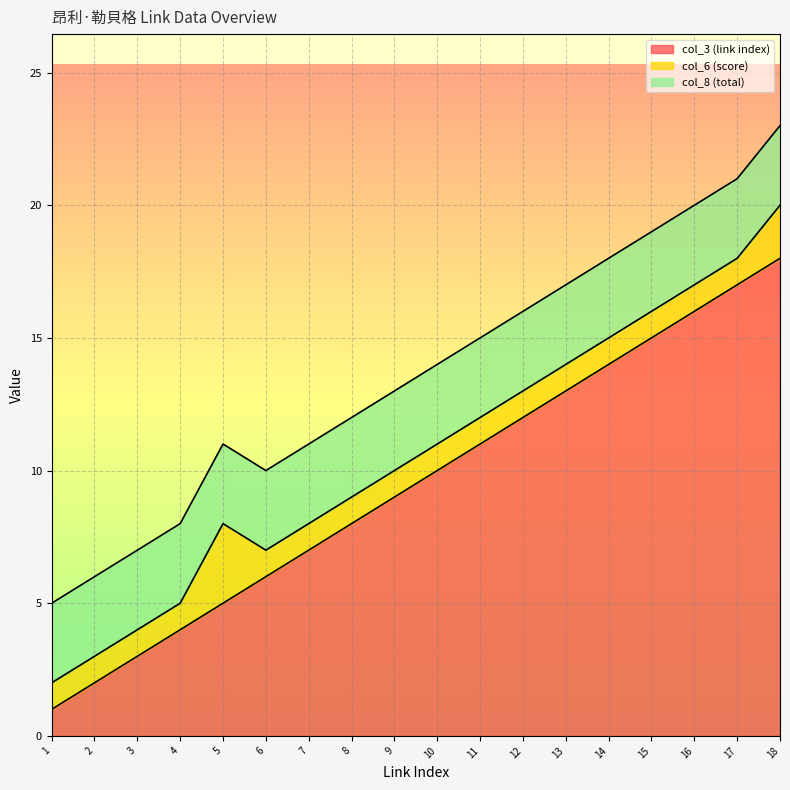

List the series in order of their overall mean, lowest first.

col_6 (score), col_8 (total), col_3 (link index)